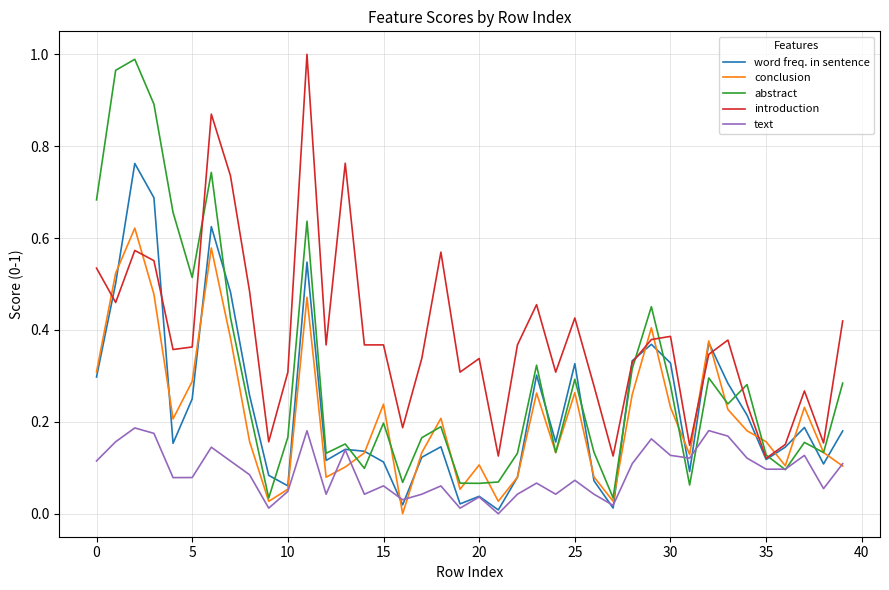

True or false: text and introduction intersect in this chart.

False